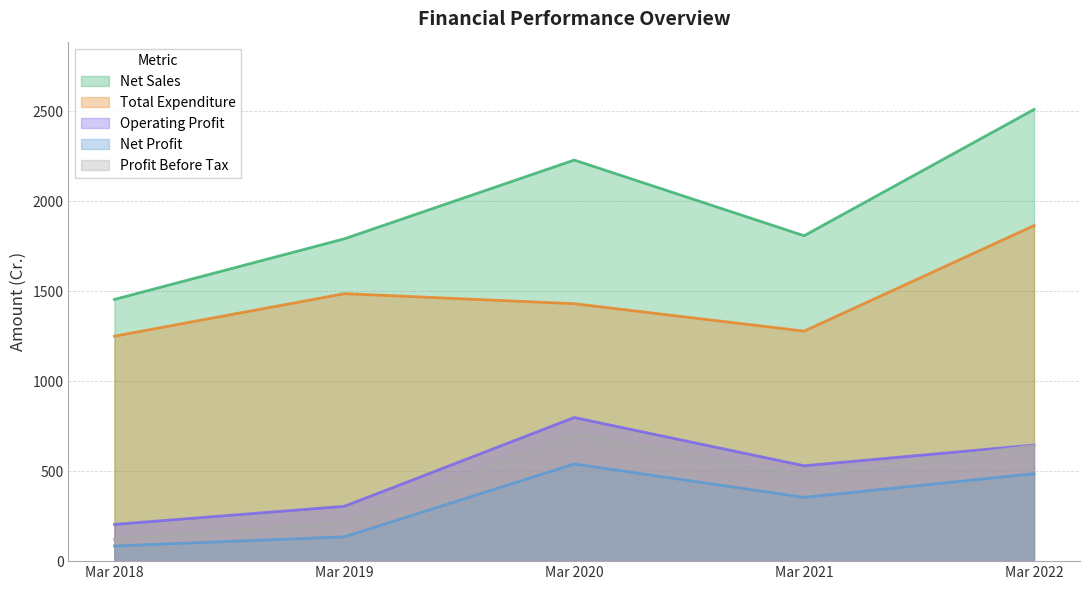

Does the chart have visible grid lines?

Yes